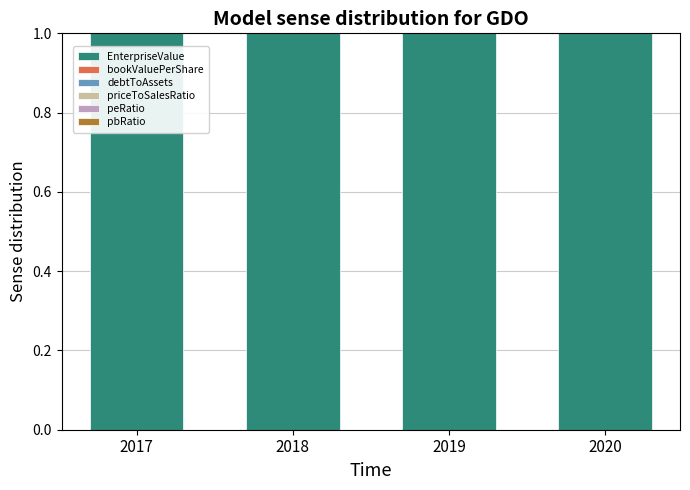

Is it true that EnterpriseValue equals 1.0 at 2020?

True